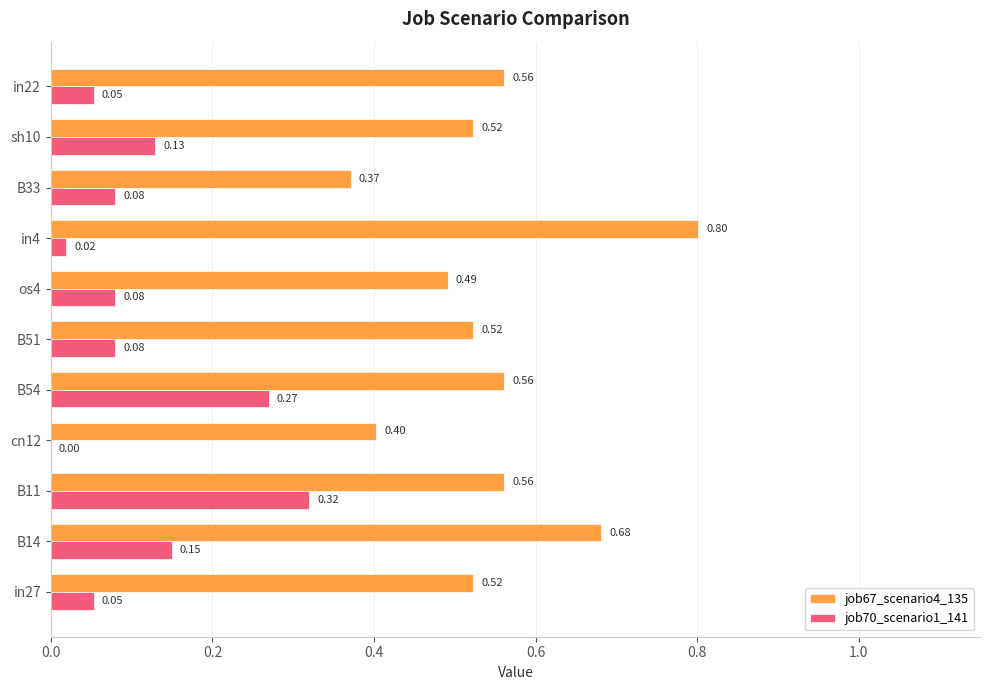

Which series has the largest total across all categories?

job67_scenario4_135